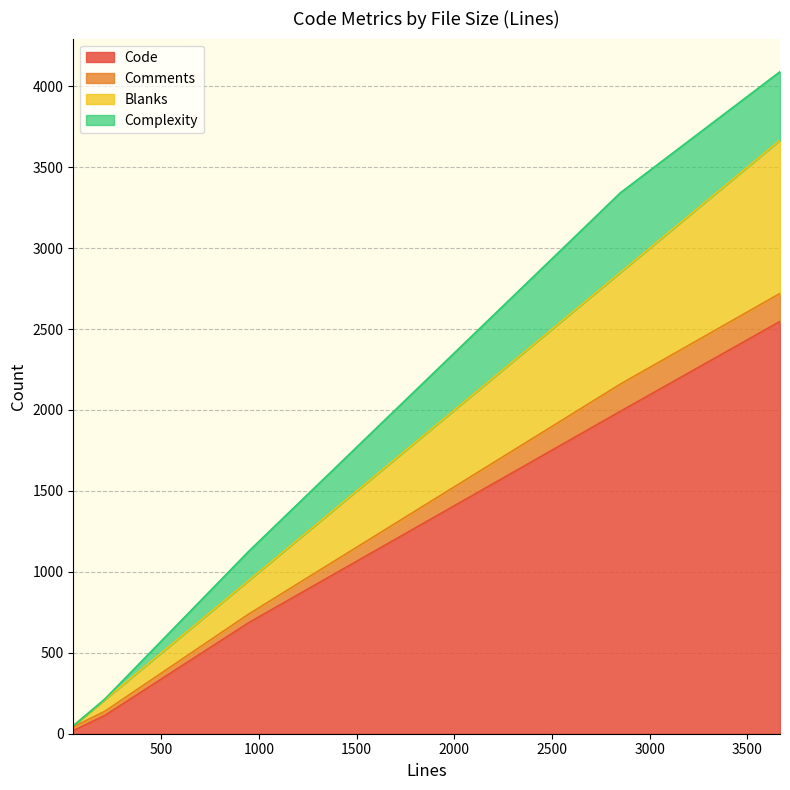

True or false: Code has a value of 1378 at 3667.

False